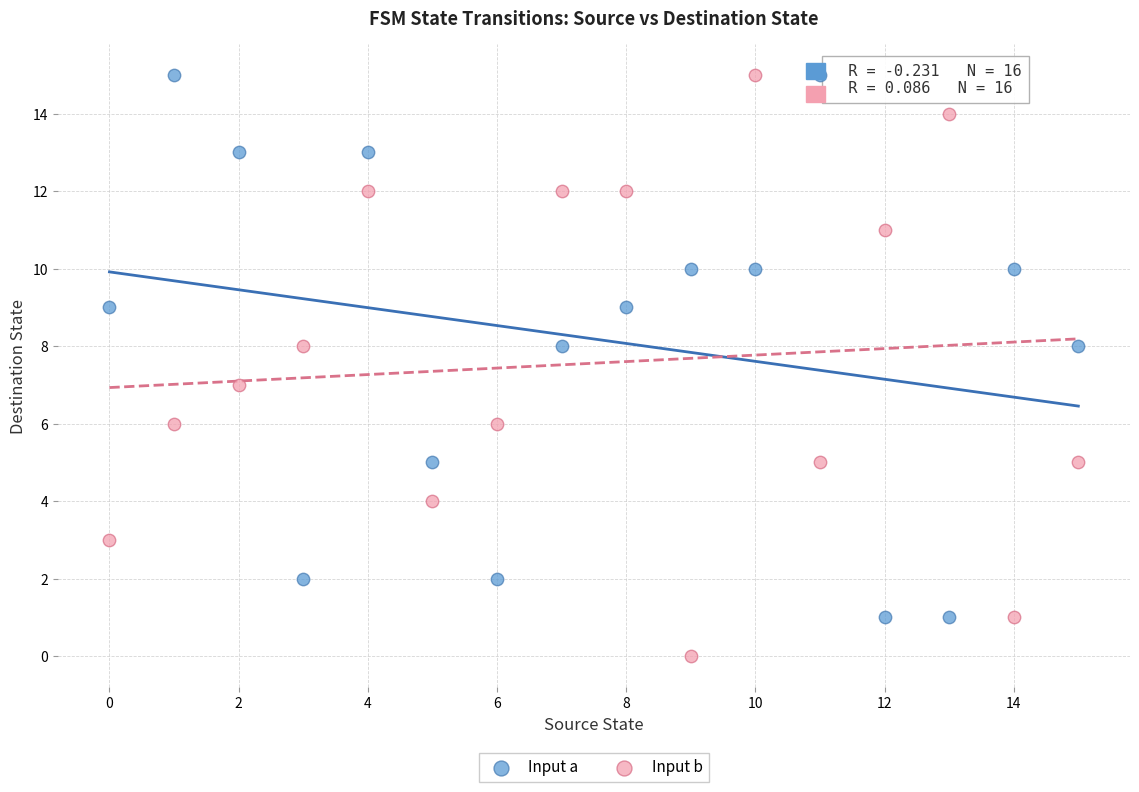

Which series reaches the minimum Y coordinate?

Input b